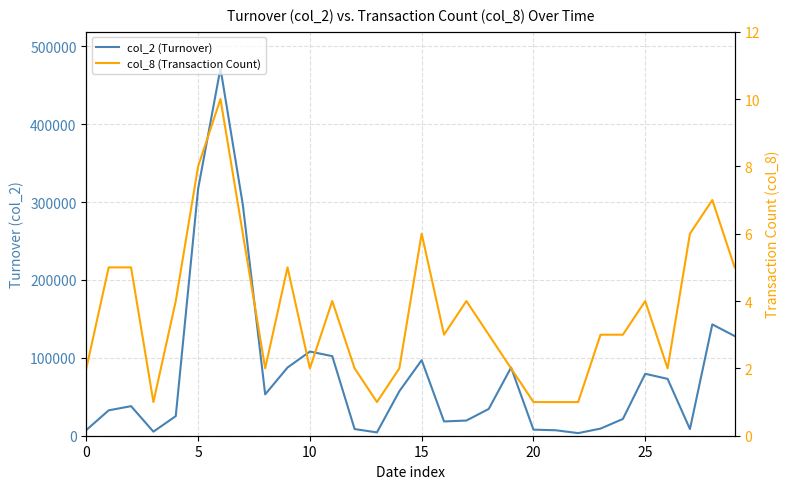

What is the smallest value displayed?

1